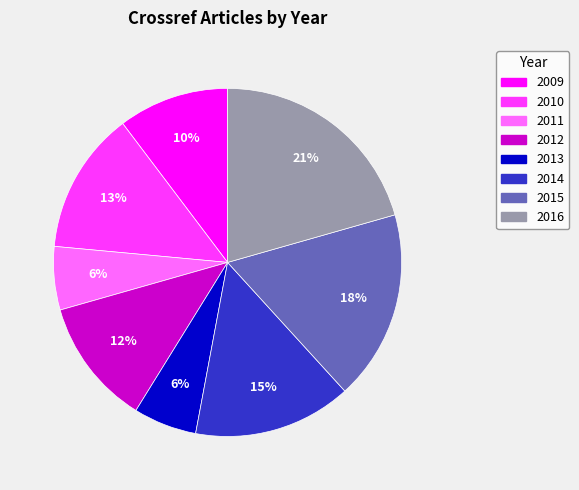

Between 2011 and 2009, which is larger?

2009